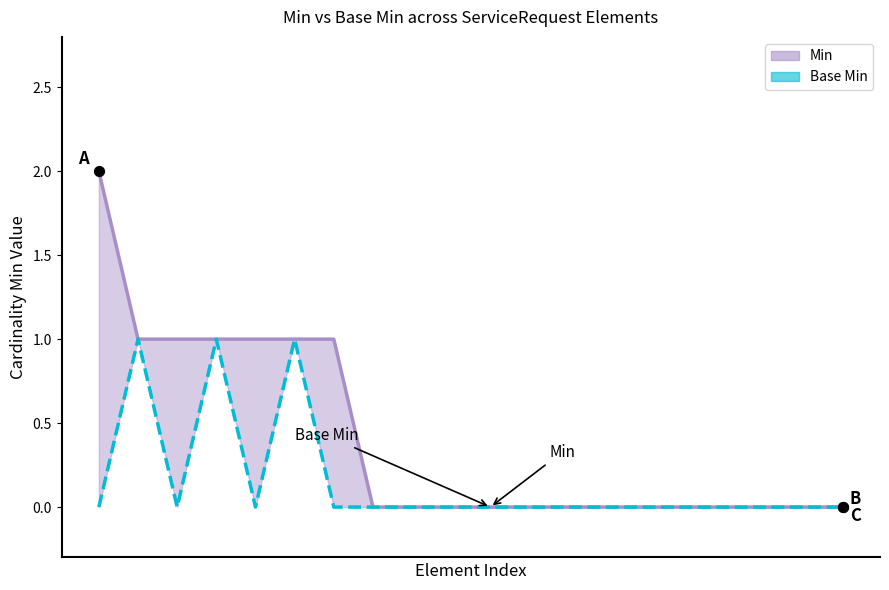

At how many categories does at least one series exceed 1?

1